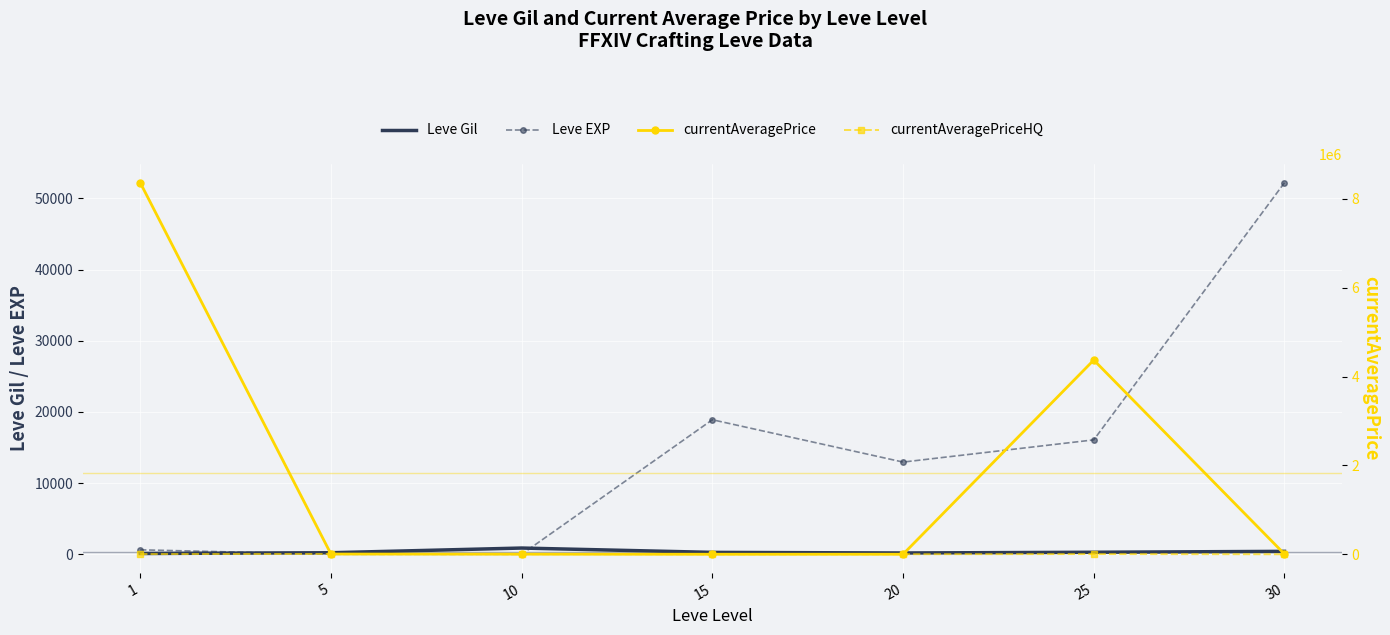

What are all the series names shown in the legend?

Leve Gil, Leve EXP, currentAveragePrice, currentAveragePriceHQ